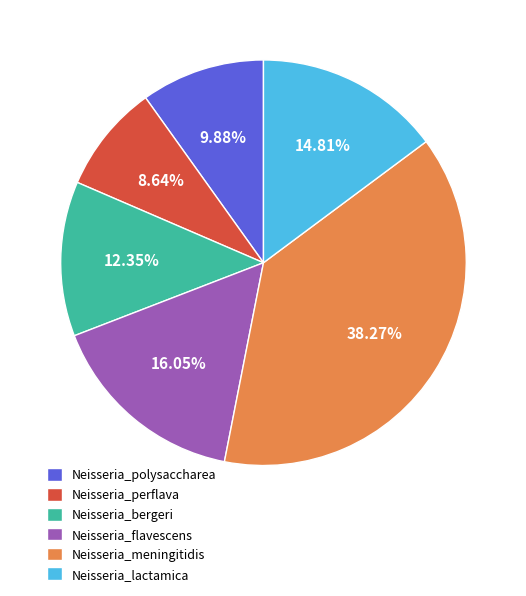

Between Neisseria_polysaccharea and Neisseria_meningitidis, which is larger?

Neisseria_meningitidis